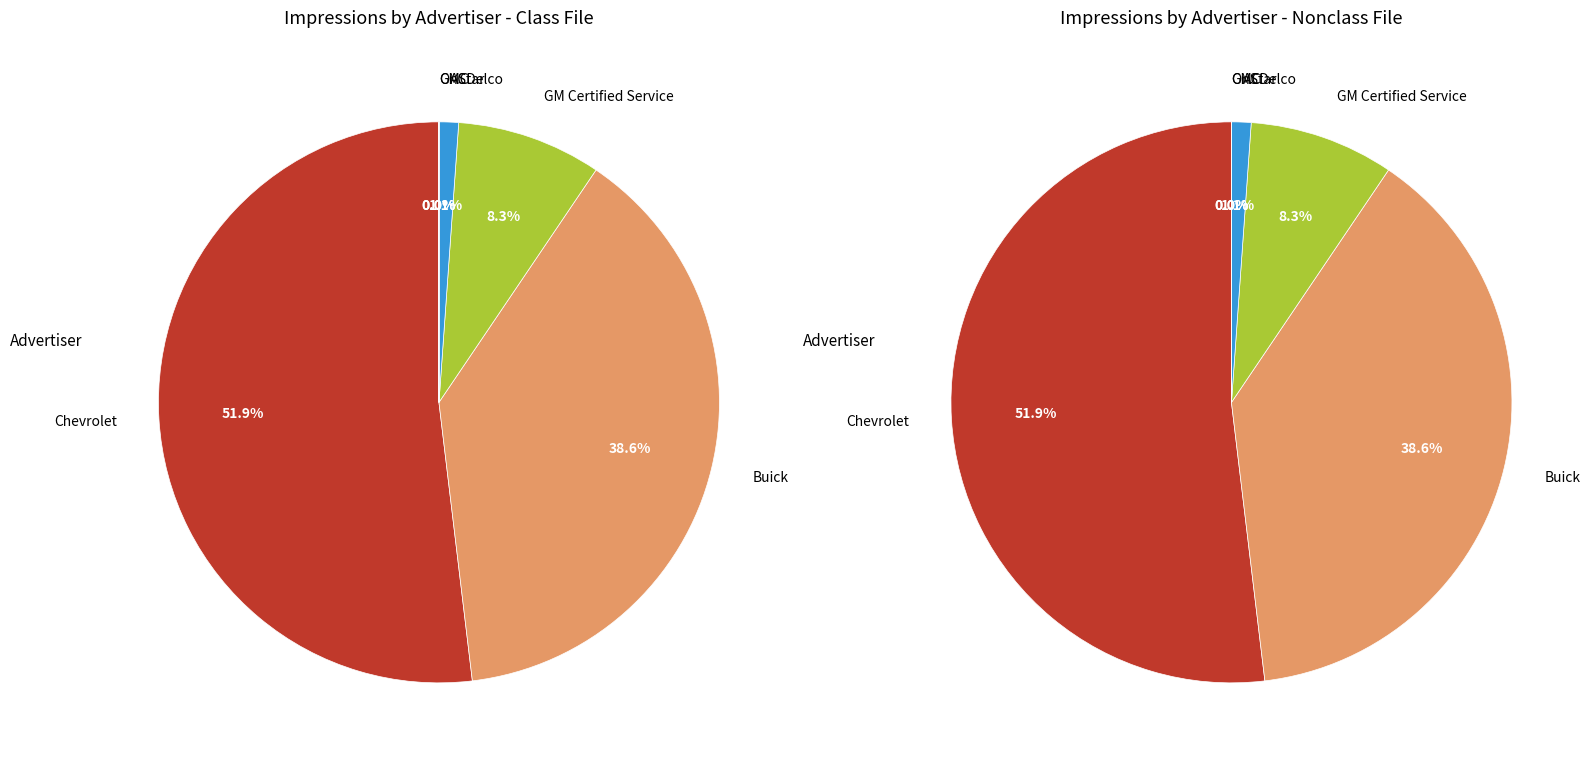

Which category has the smallest portion of the pie?

GMC